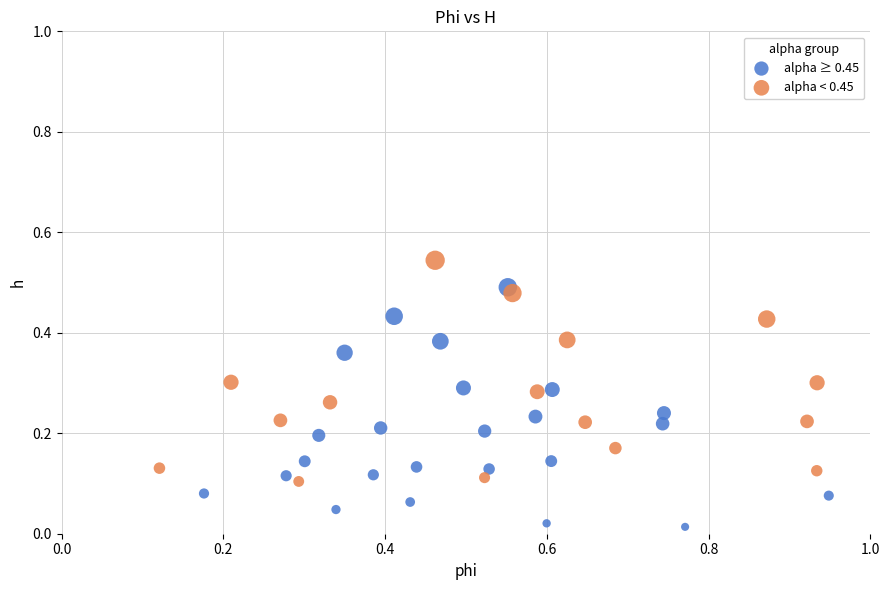

Which series contains the highest Y value?

alpha < 0.45